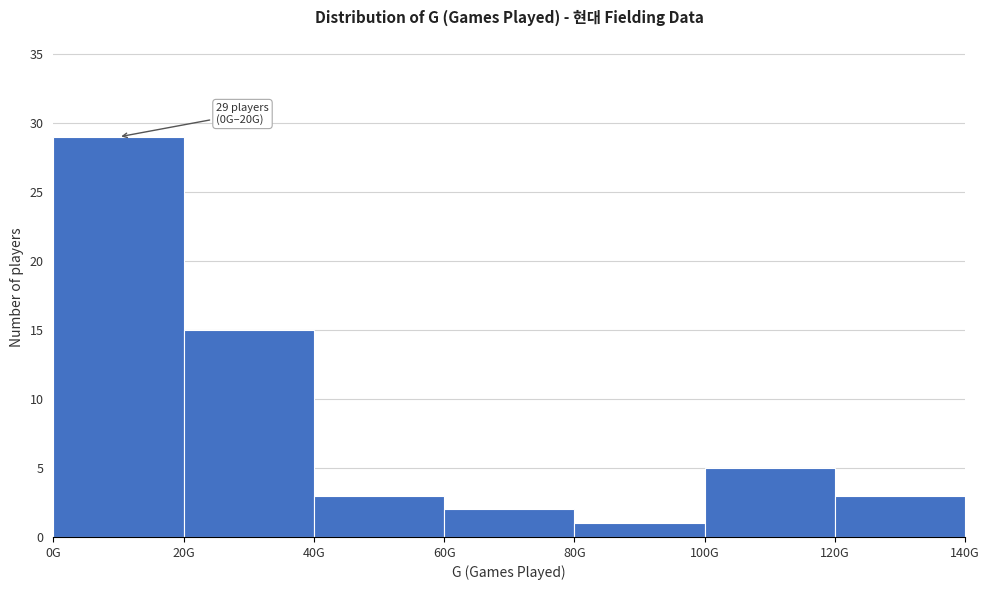

Reading left to right, what are all the values shown in this chart?

0G=29	20G=15	40G=3	60G=2	80G=1	100G=5	120G=3